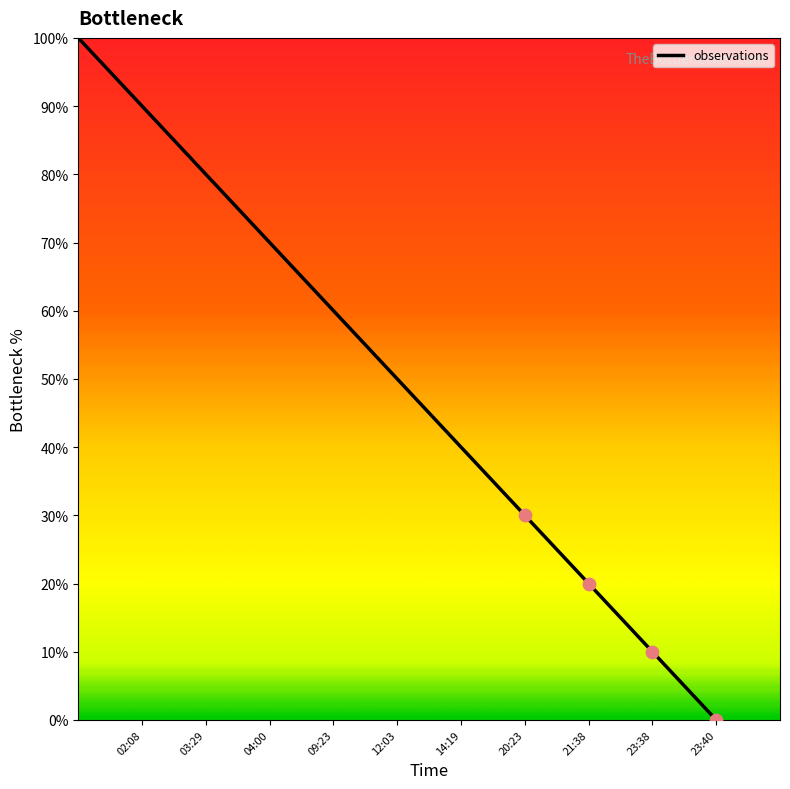

What is the difference between the maximum and minimum values?

100.0